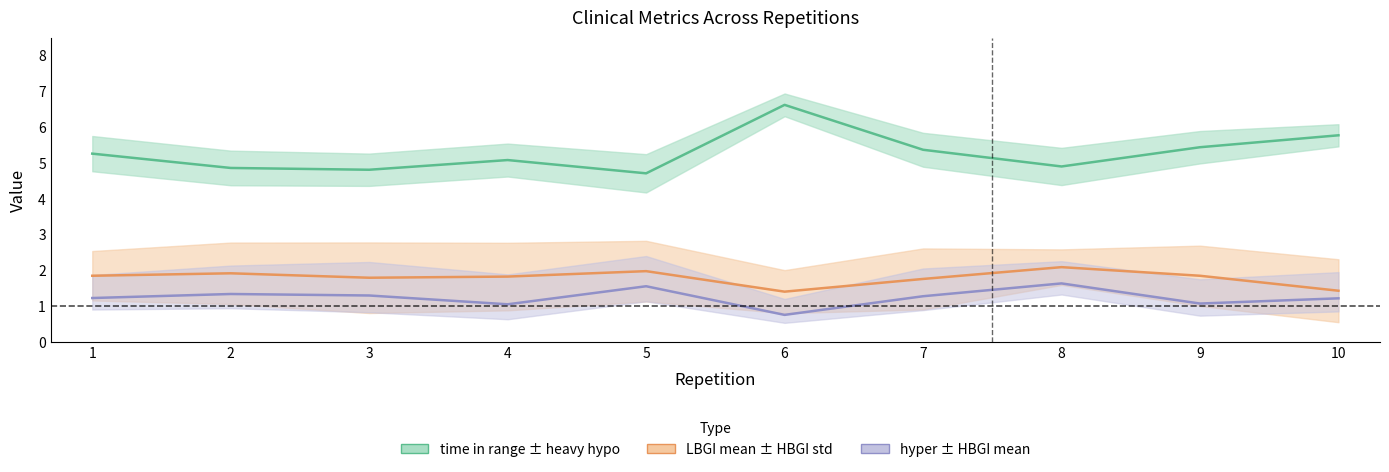

What value does the time in range (center) series have at 9?

5.4